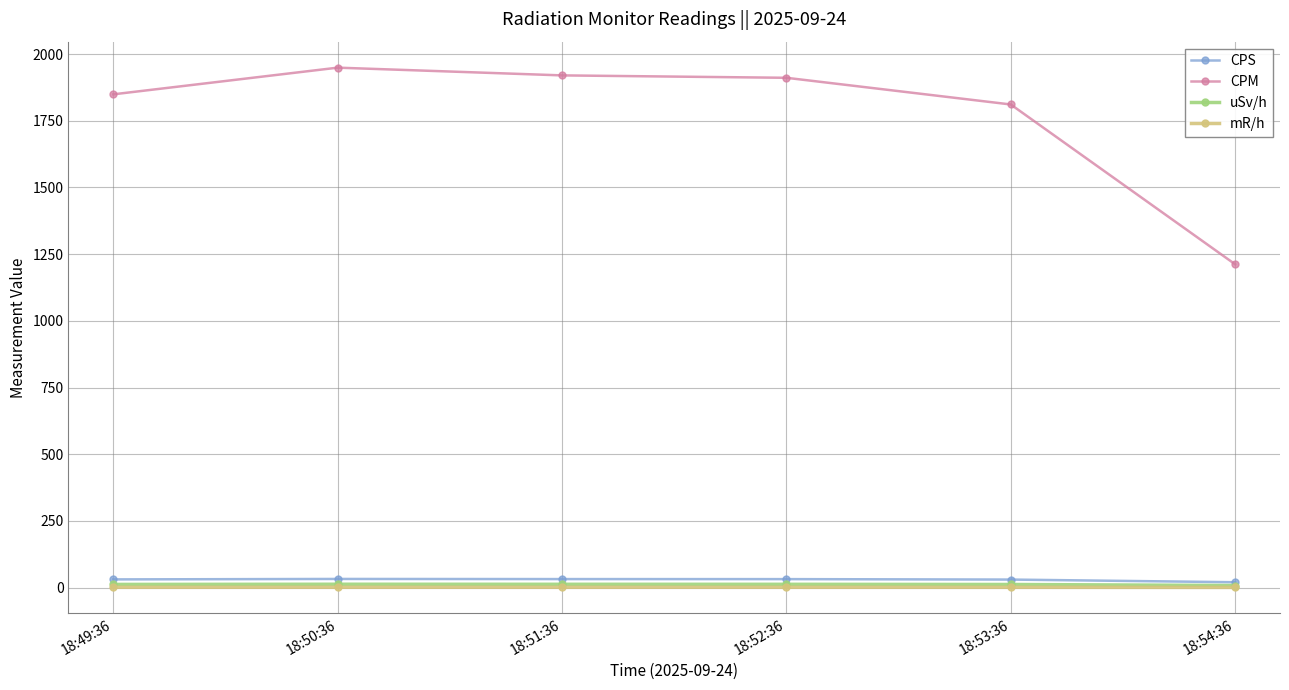

What is the highest value of the mR/h series?

1.3